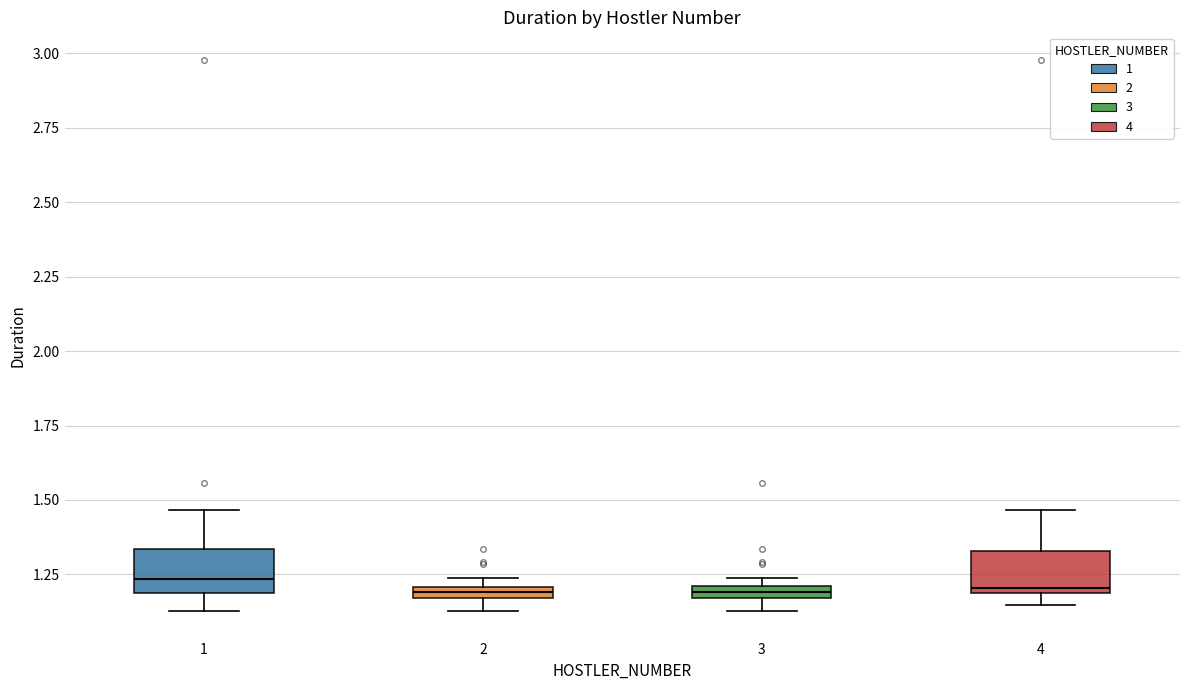

Where does the upper whisker of the box at x = 4 end on the y-axis? The values are not printed on the chart, so give them approximately, as read against the axis.

1.45